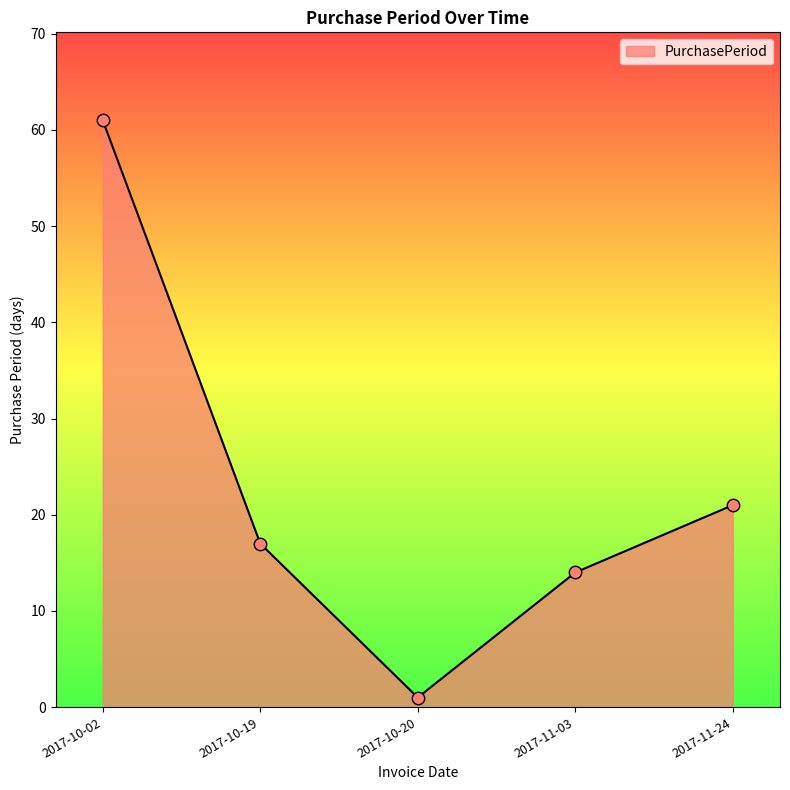

Between 2017-10-20 and 2017-10-19, which is larger?

2017-10-19